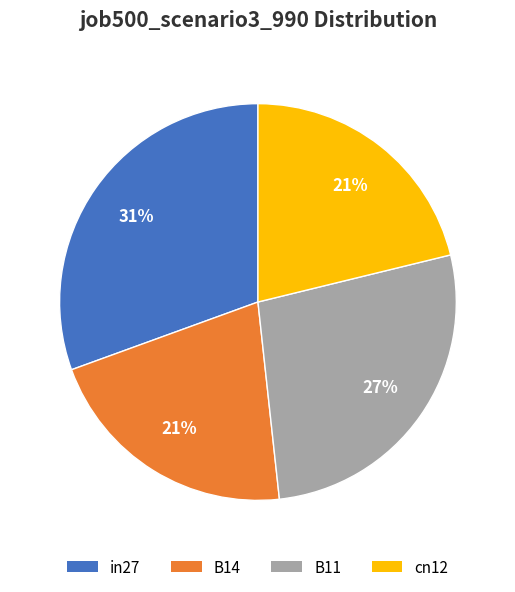

Is there a majority slice in this chart?

No